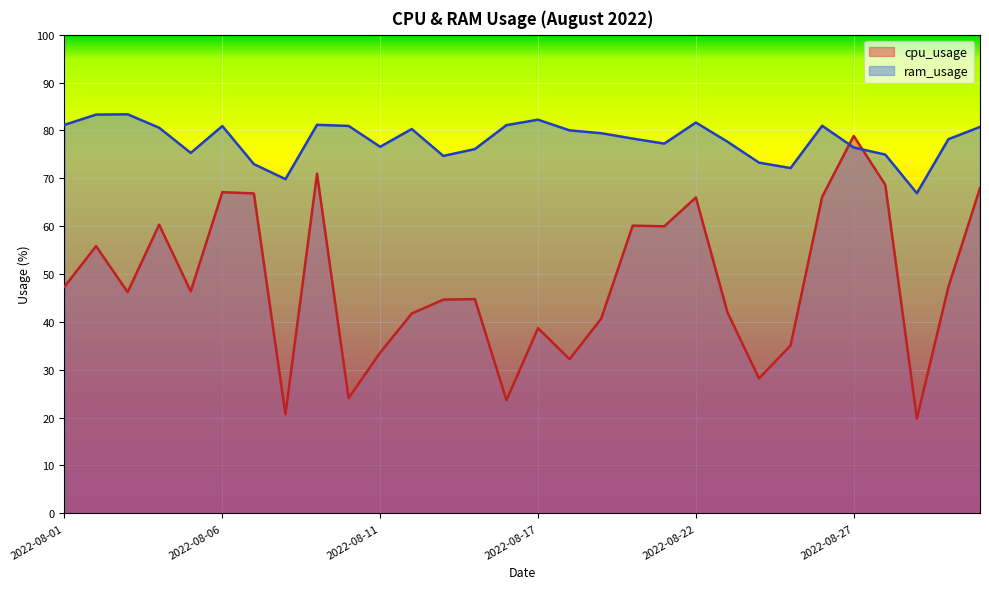

What is the value of the ram_usage point at the 30th from the left?

80.7